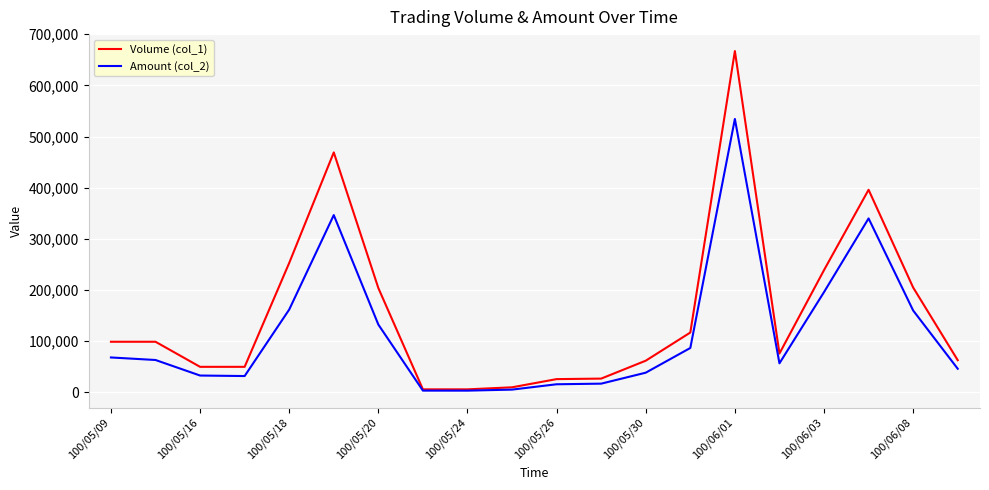

What is the greatest value displayed?

667000